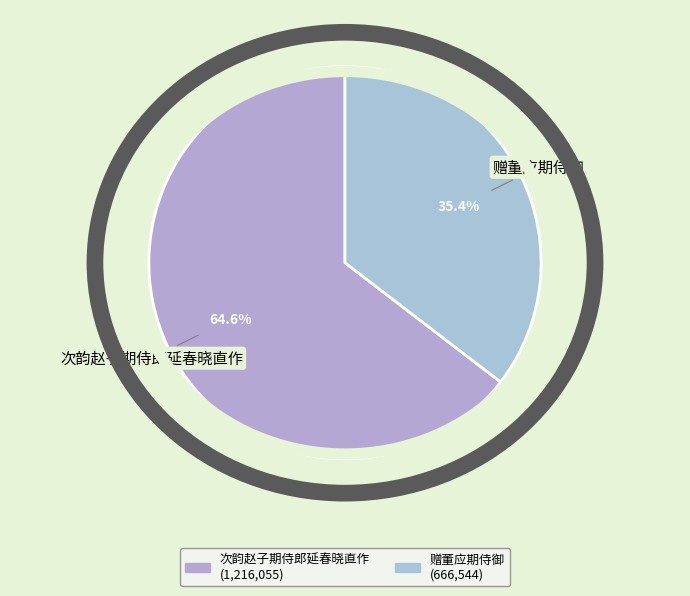

The 赠董应期侍御 slice represents 35% of the pie. True or false?

True